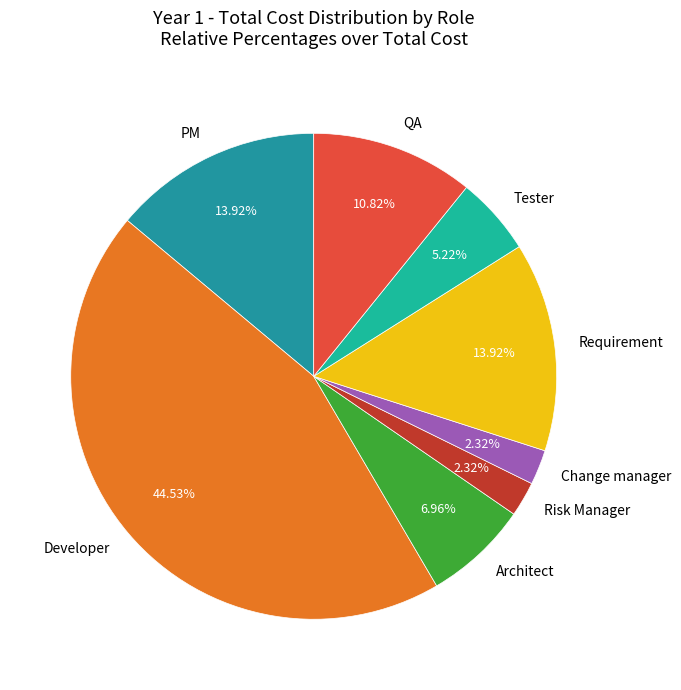

True or false: Developer accounts for 45% of the total.

True